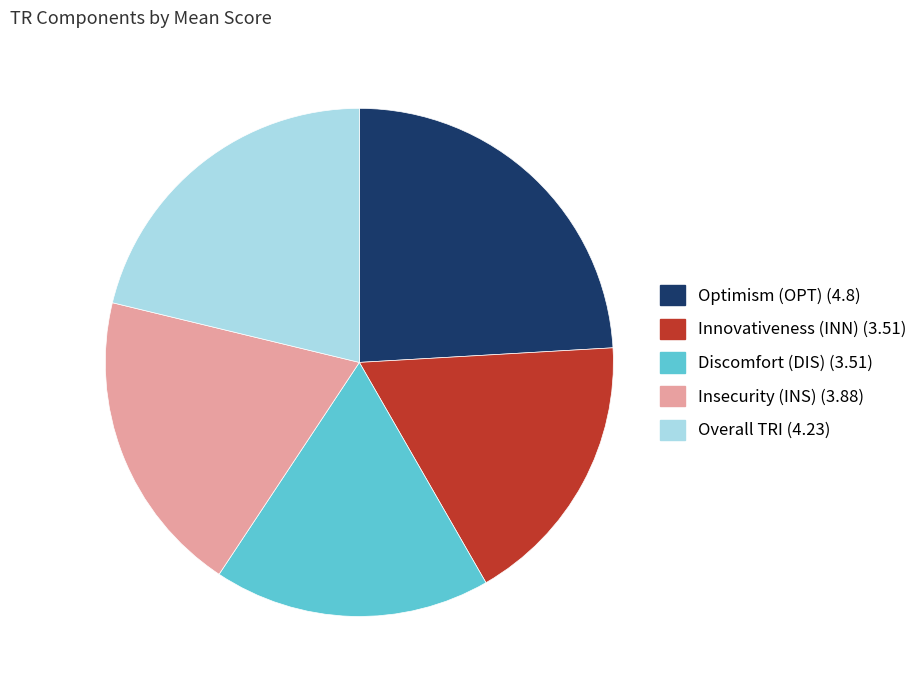

The Overall TRI slice represents 35% of the pie. True or false?

False